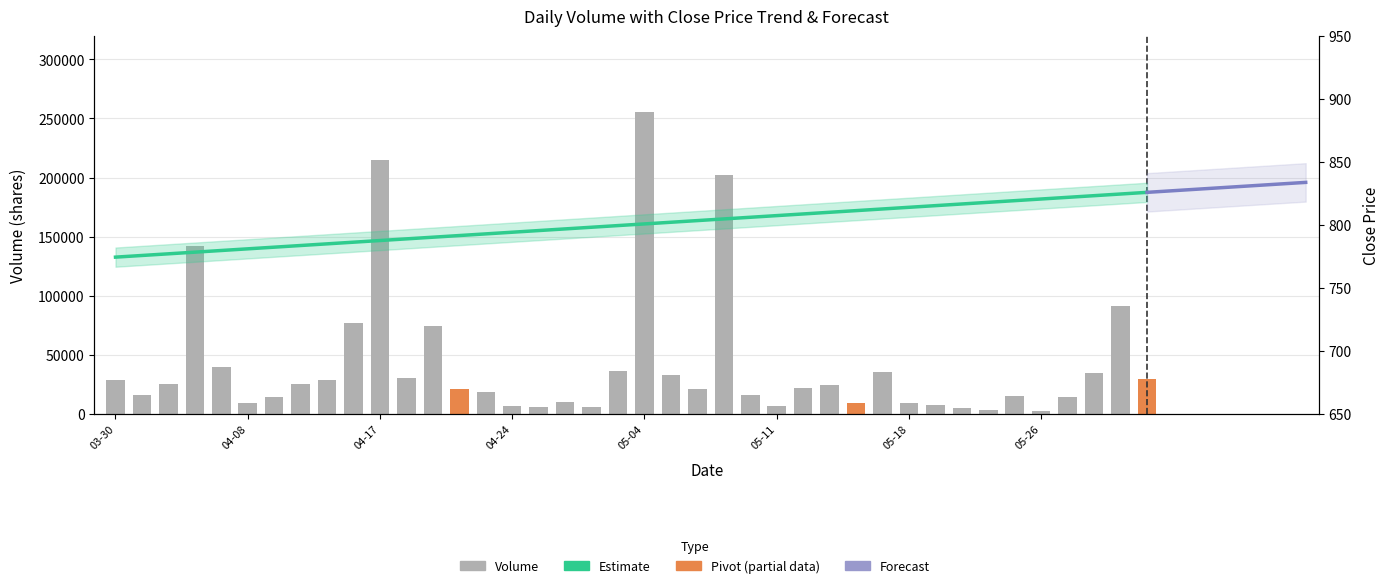

What is the label of the 11th bar from the right?

2020-05-15